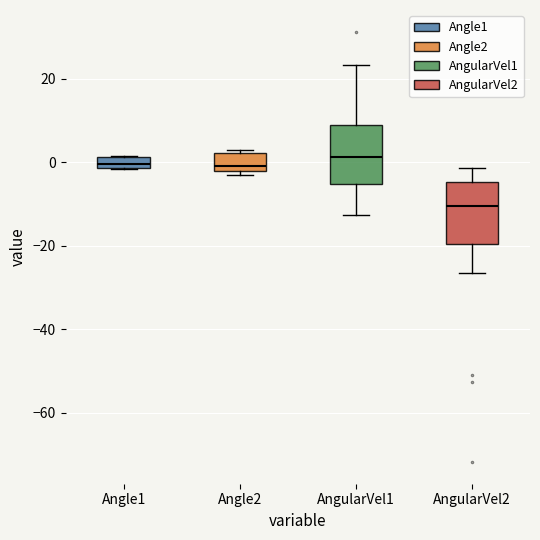

Where does the median line of the box for Angle1 sit on the y-axis? The values are not printed on the chart, so give them approximately, as read against the axis.

0